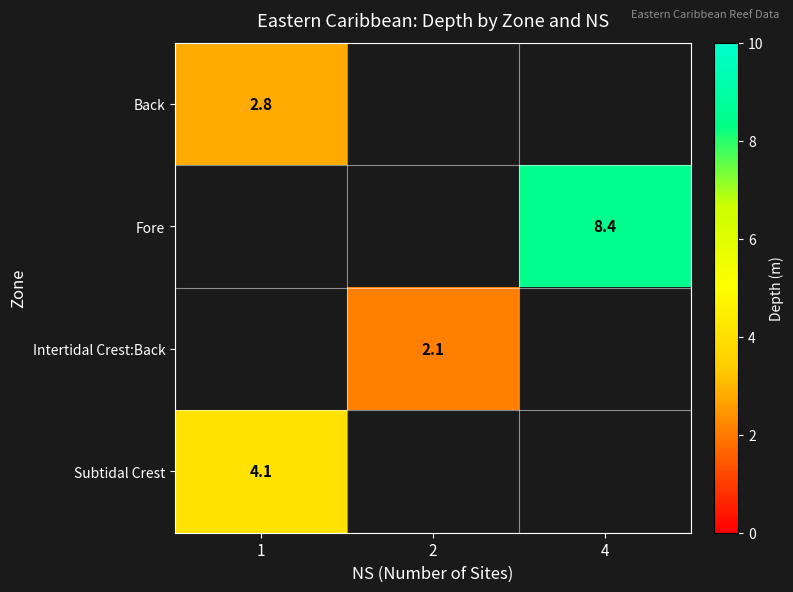

Is it true that Subtidal Crest equals 4.1 at 1?

True